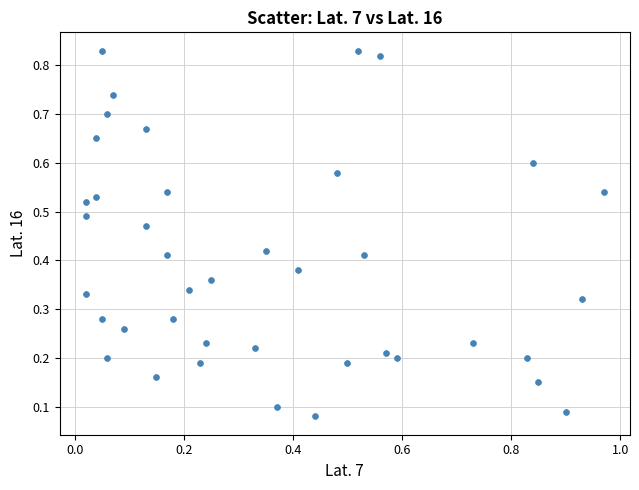

What is the range of X values (max minus min)?

0.9